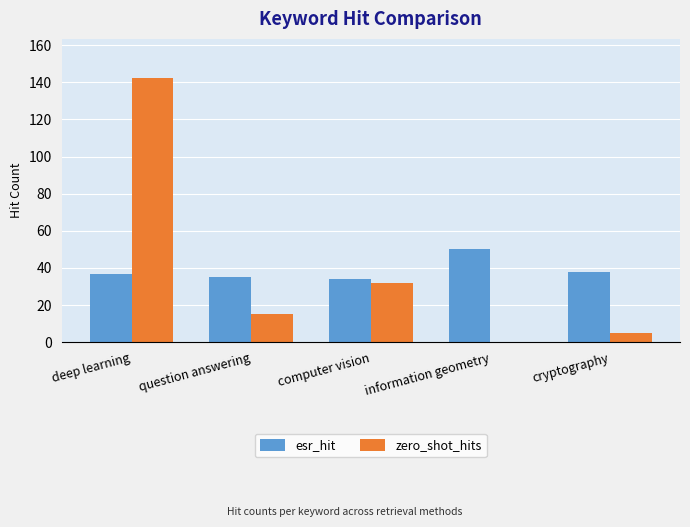

What is the average value of the zero_shot_hits series?

39